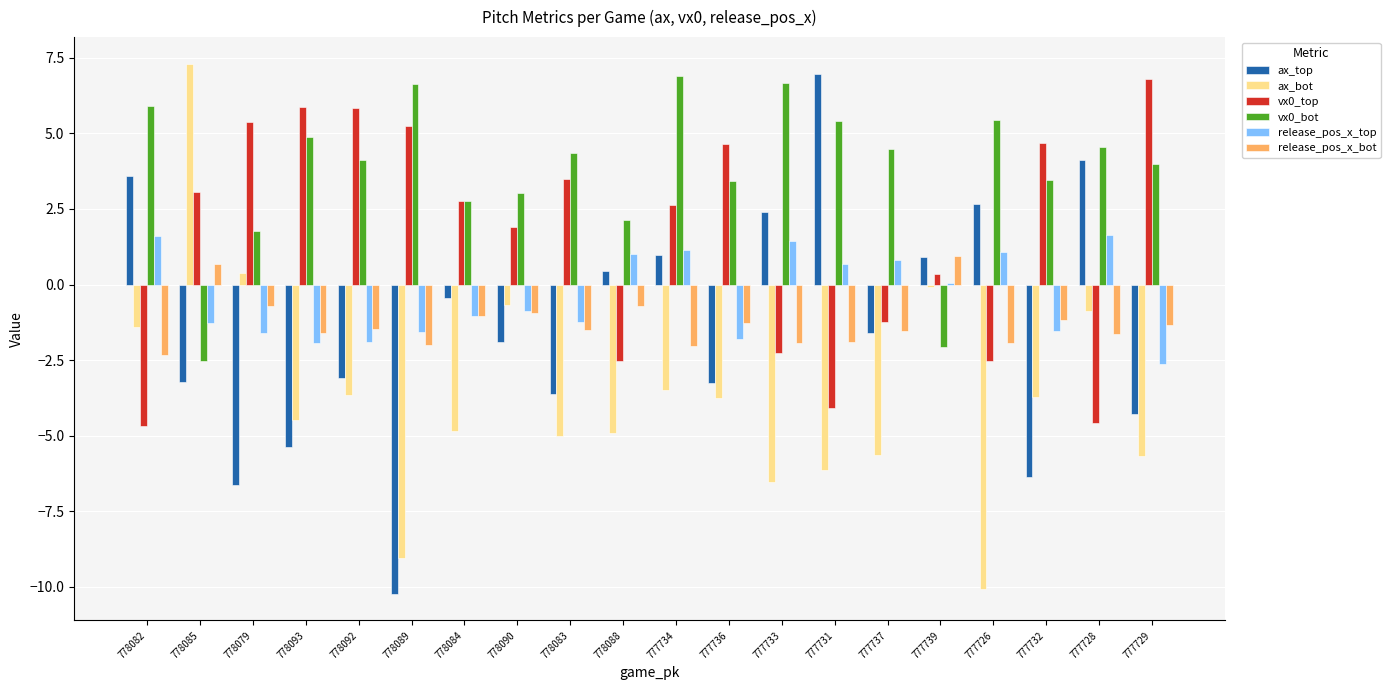

What is the total value across all series at 778084?

-1.8